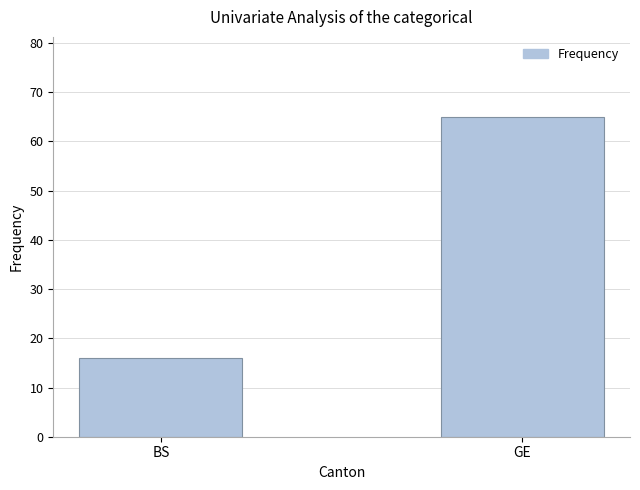

What is the sum of the values at GE and BS?

81